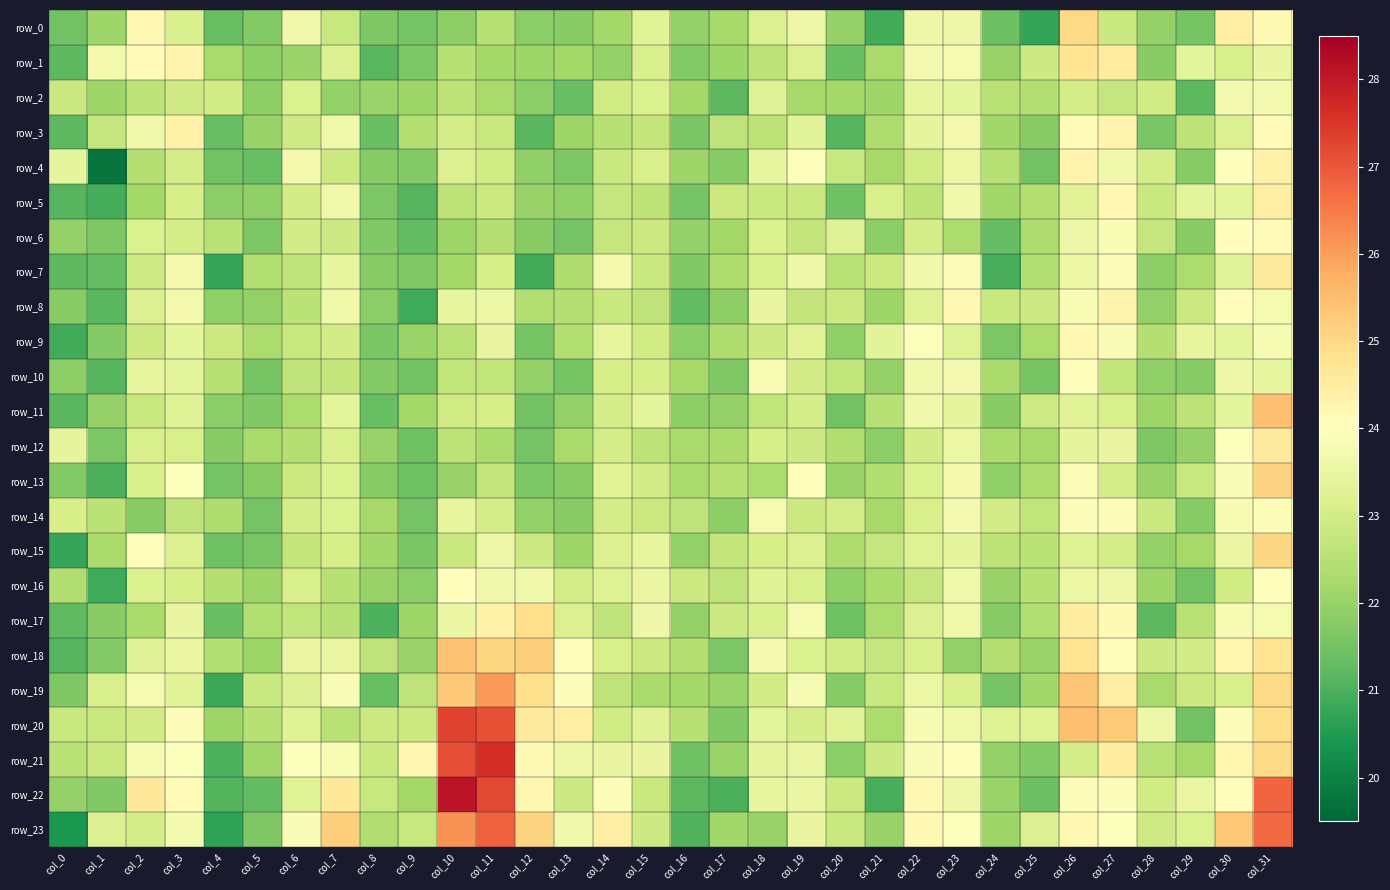

What is the difference between the maximum and minimum values in the row_20 series?

5.8